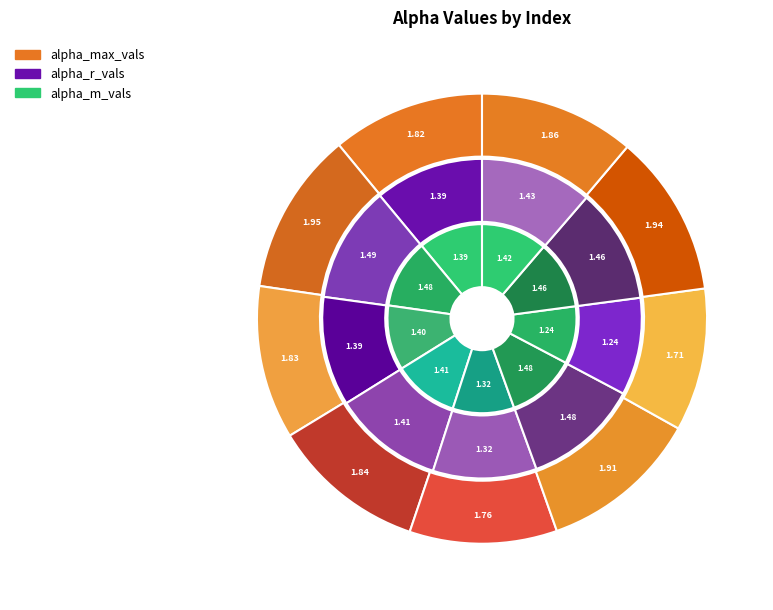

To the nearest percent, what is the average slice percentage?

11%